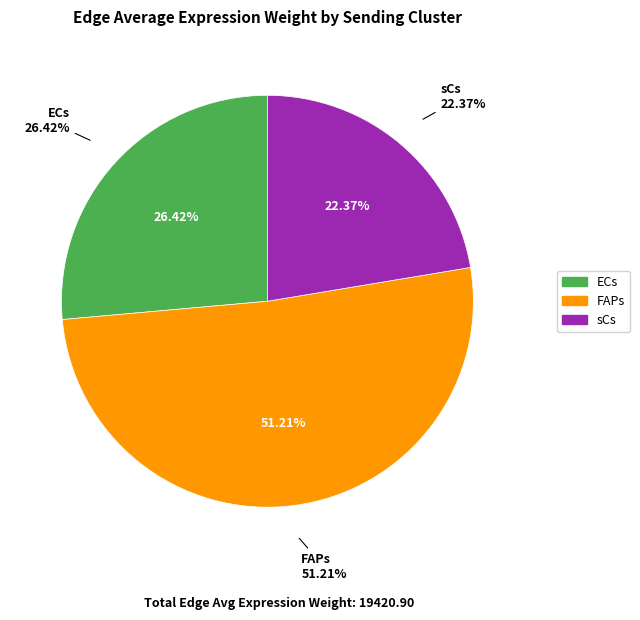

Count the number of slices in the pie.

3